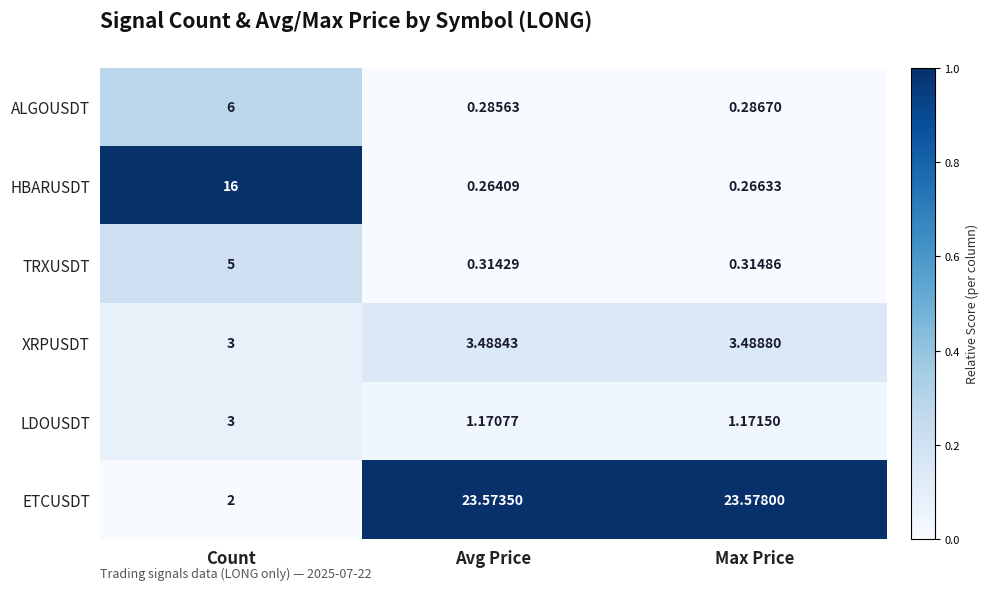

At which label is LDOUSDT closest to 2?

Max Price